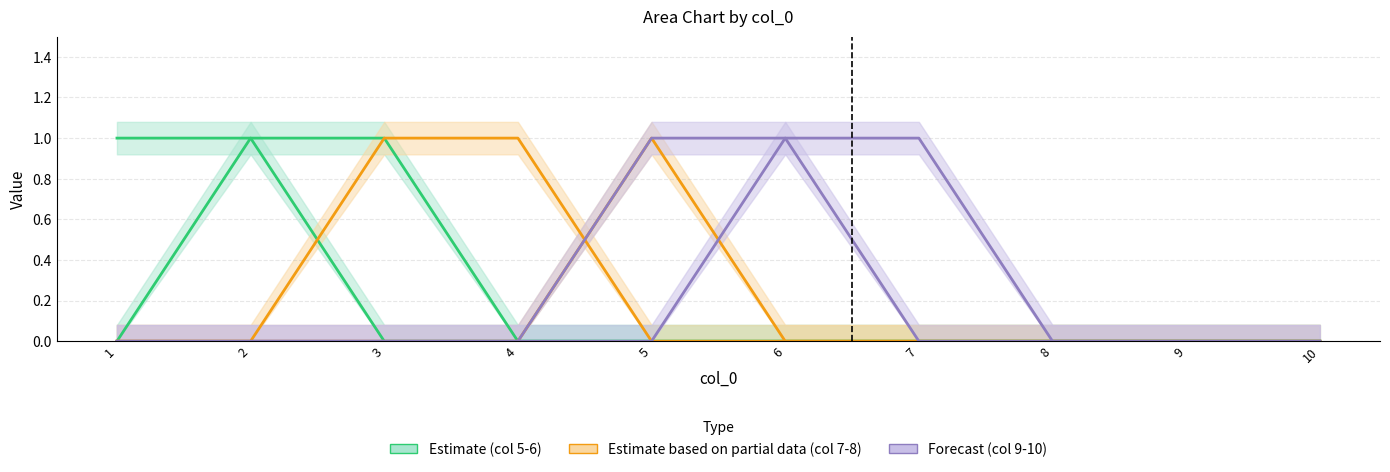

List the series in order of their peak value, lowest first.

5, 6, 7, 8, 9, 10